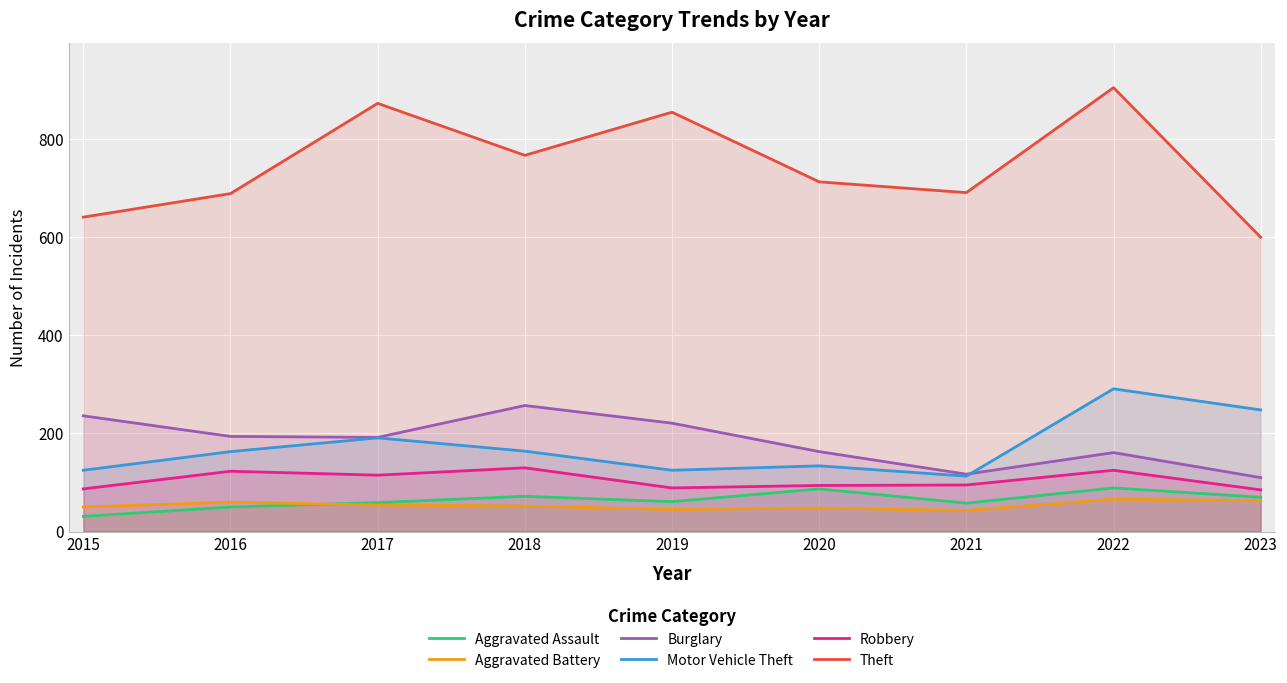

At which label is Aggravated Assault closest to 60?

2017